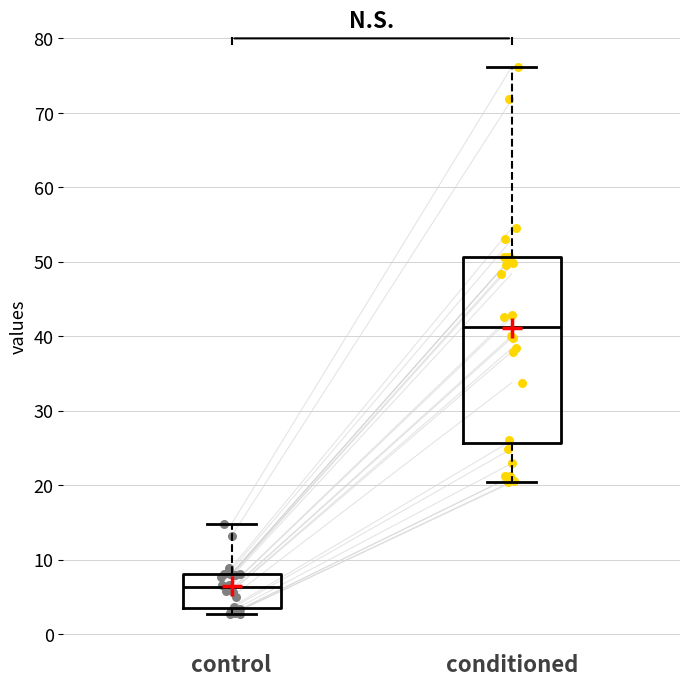

Reading left to right, read every box against the y-axis: the position of its median line, the range the box covers, and the ends of its whiskers. The values are not printed on the chart, so give them approximately, as read against the axis.

control: median 6, box 4 to 8, whiskers 3 to 15
conditioned: median 41, box 26 to 51, whiskers 20 to 76